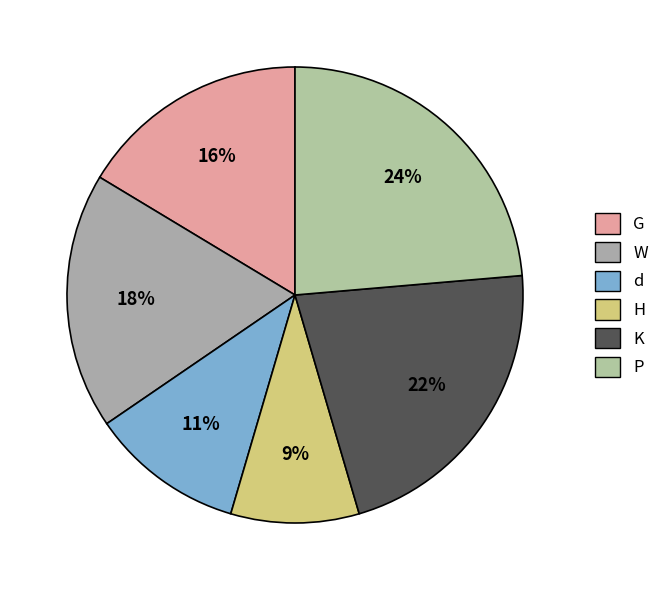

What is the total percentage of P and d?

34.5%